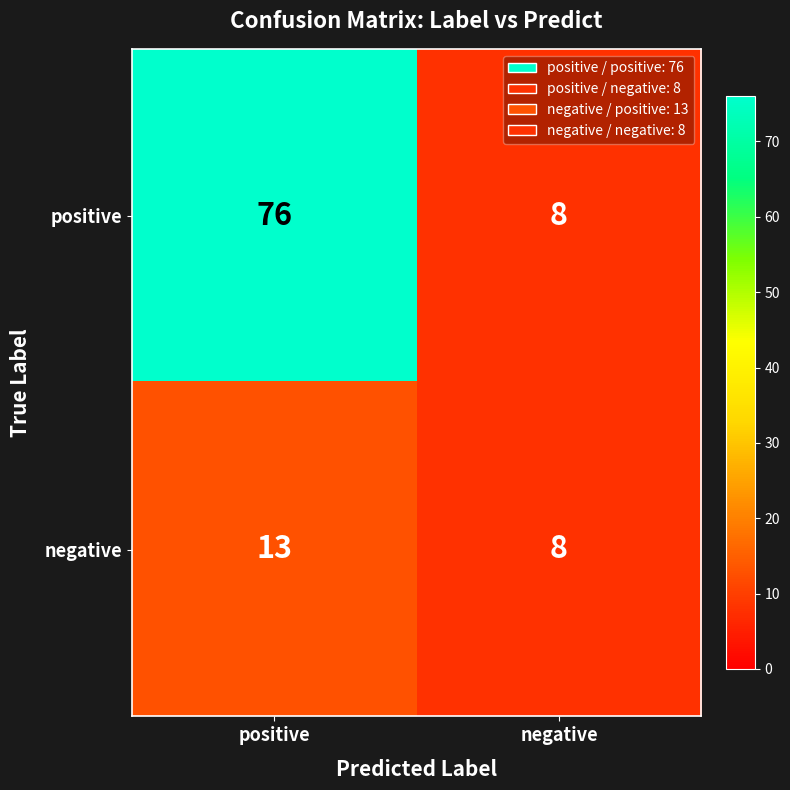

At which category is the sum across all series the highest?

positive